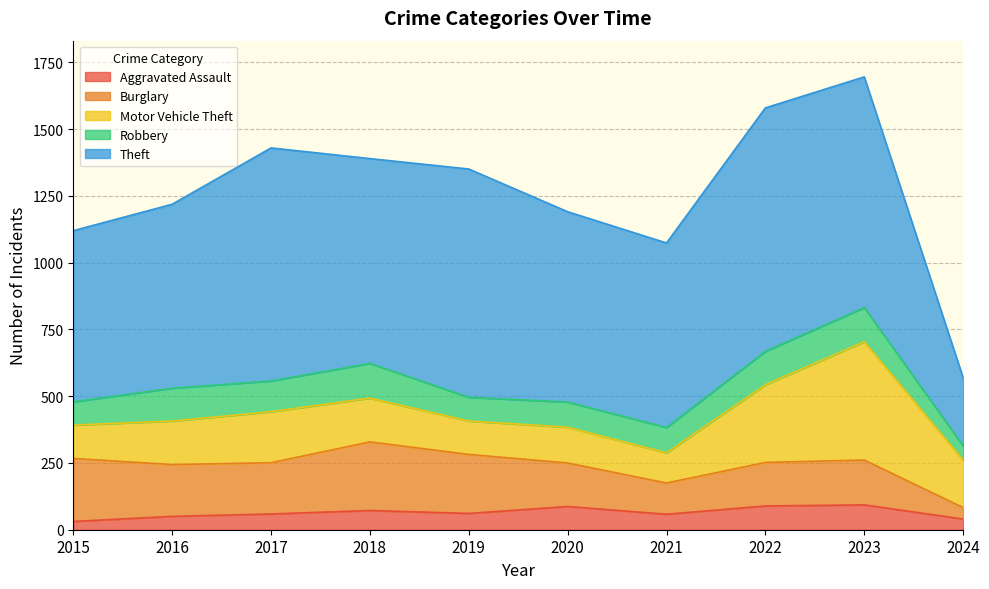

Reading left to right, transcribe all the data shown in this chart.

Aggravated Assault: 2015=31	2016=50	2017=59	2018=72	2019=61	2020=87	2021=58	2022=89	2023=93	2024=40
Burglary: 2015=236	2016=194	2017=192	2018=257	2019=221	2020=163	2021=117	2022=163	2023=168	2024=43
Motor Vehicle Theft: 2015=125	2016=163	2017=191	2018=164	2019=125	2020=134	2021=113	2022=291	2023=443	2024=178
Robbery: 2015=87	2016=123	2017=115	2018=130	2019=89	2020=94	2021=95	2022=125	2023=128	2024=53
Theft: 2015=641	2016=689	2017=873	2018=767	2019=855	2020=713	2021=691	2022=912	2023=864	2024=255